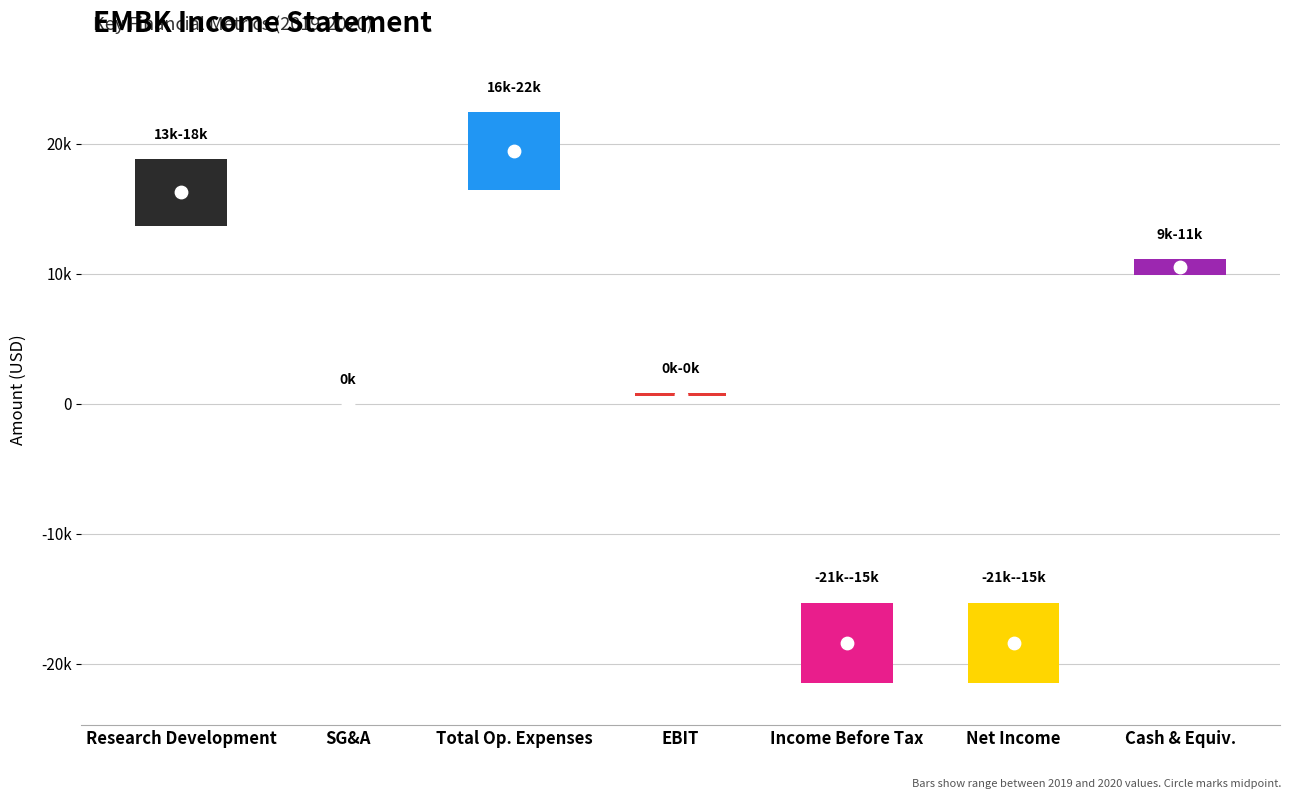

What are all the series names shown in the legend?

2020, 2019